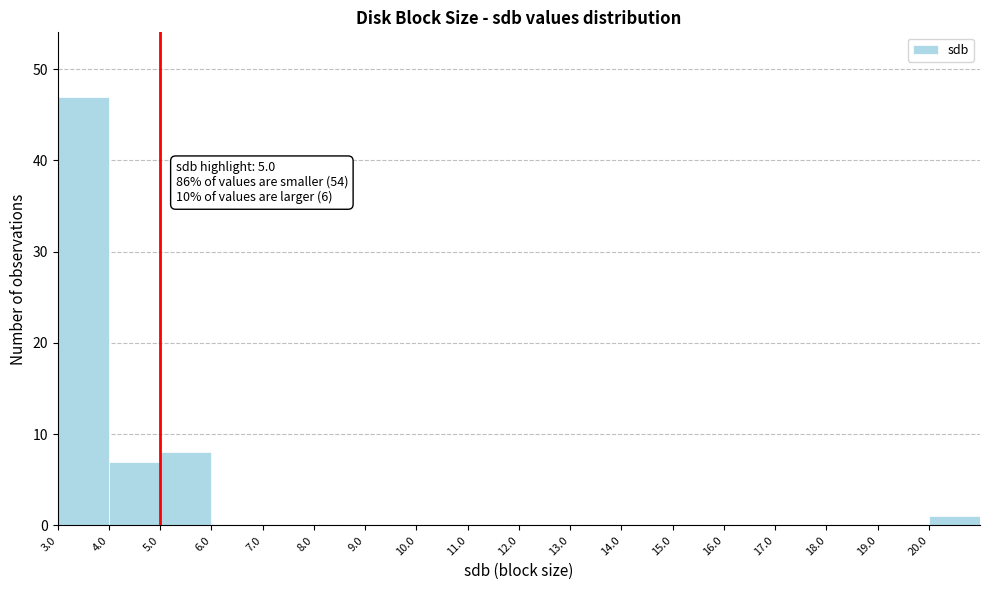

Which range on the x-axis has the tallest bar?

3 to 4